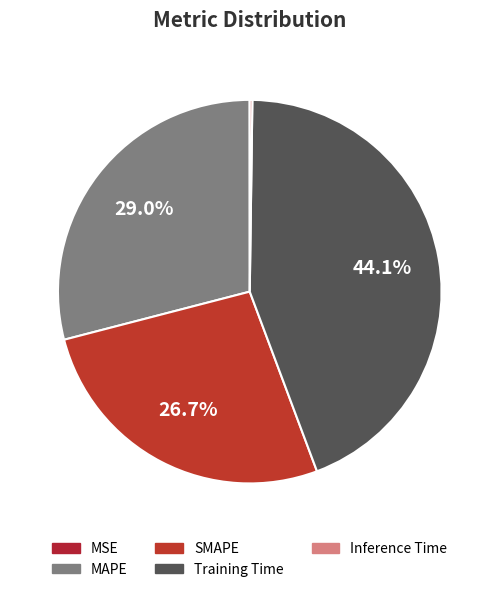

The SMAPE slice represents 33% of the pie. True or false?

False